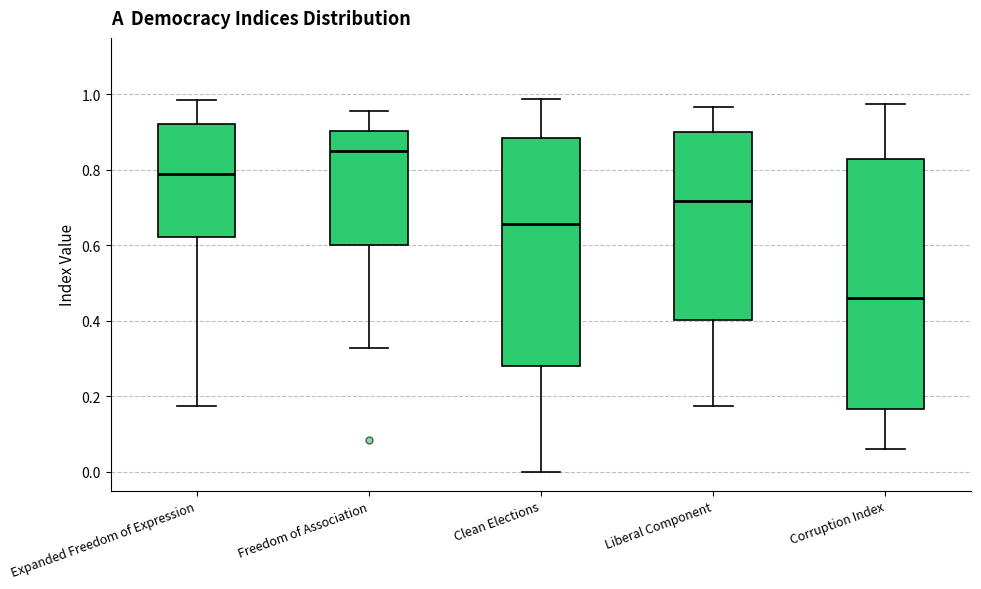

Reading left to right, transcribe this box plot: for each box, give where its median line is, the range the box spans, and where its two whiskers end, as read against the y-axis. The values are not printed on the chart, so give them approximately, as read against the axis.

Expanded Freedom of Expression: median 0.78, box 0.62 to 0.92, whiskers 0.18 to 0.98
Freedom of Association: median 0.86, box 0.60 to 0.90, whiskers 0.32 to 0.96
Clean Elections: median 0.66, box 0.28 to 0.88, whiskers 0.00 to 0.98
Liberal Component: median 0.72, box 0.40 to 0.90, whiskers 0.18 to 0.96
Corruption Index: median 0.46, box 0.16 to 0.82, whiskers 0.06 to 0.98